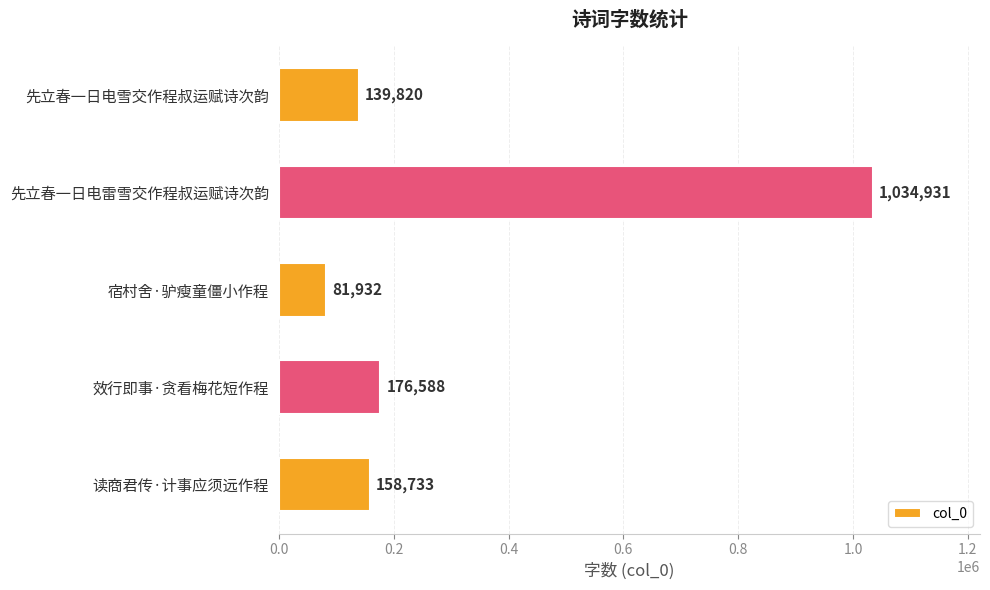

Where is the data nearest to the value 558431?

效行即事·贪看梅花短作程